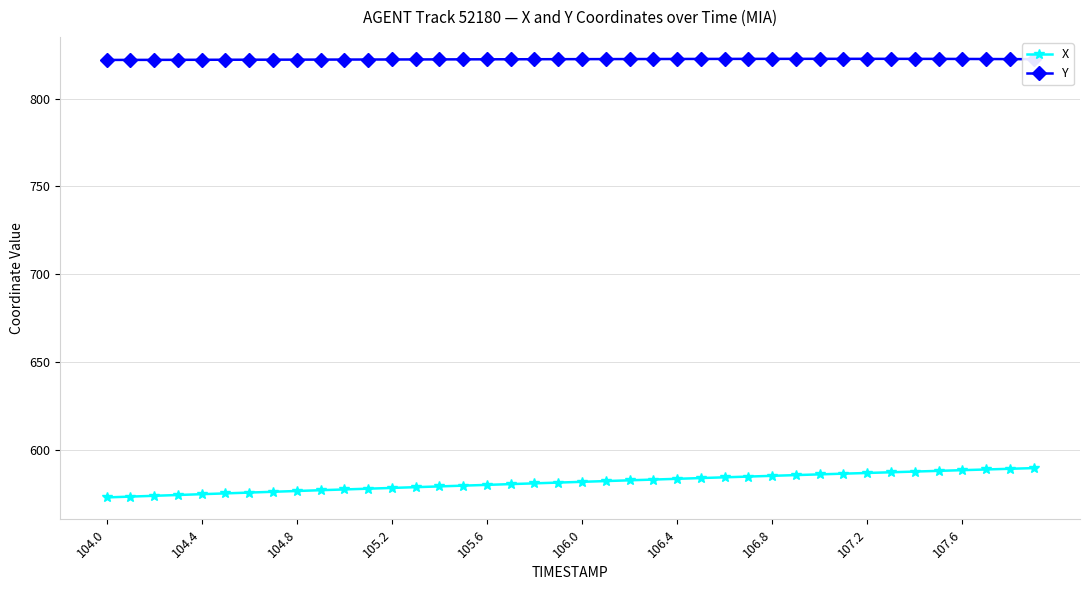

What are all the series names shown in the legend?

X, Y